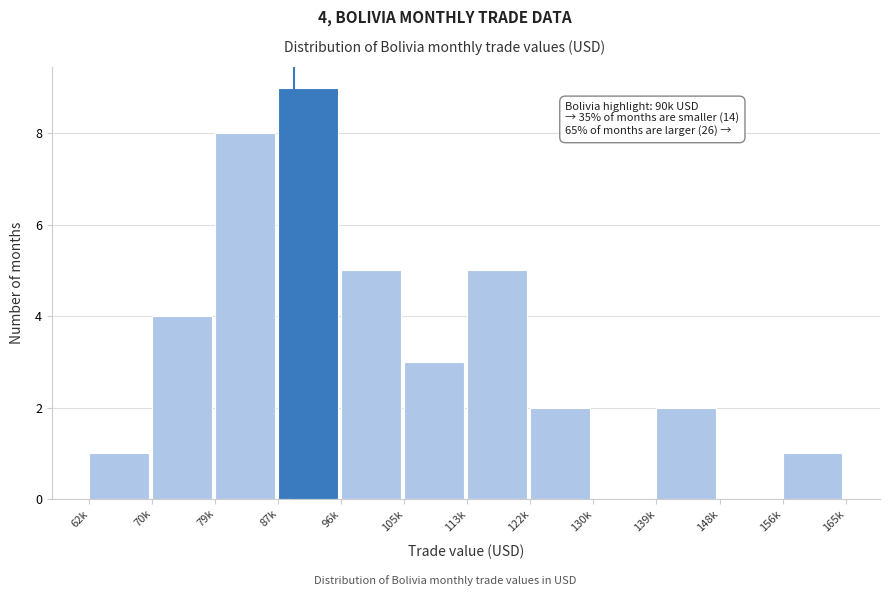

Reading left to right, what are all the values shown in this chart?

62k=1	70k=4	79k=8	87k=9	96k=5	105k=3	113k=5	122k=2	130k=0	139k=2	148k=0	156k=1